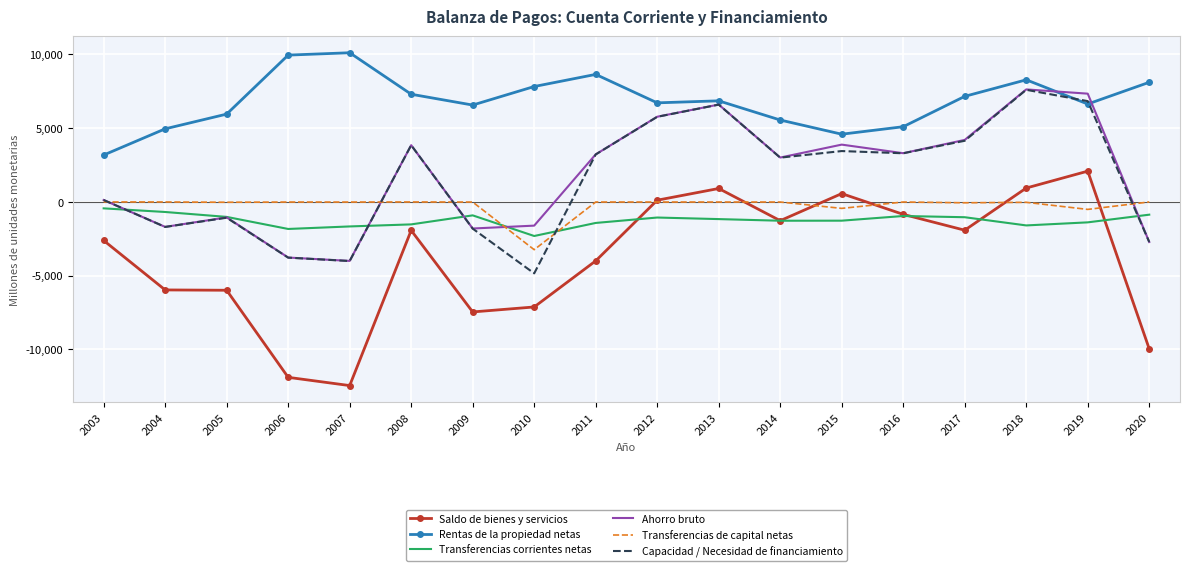

Count the number of categories in the chart.

18